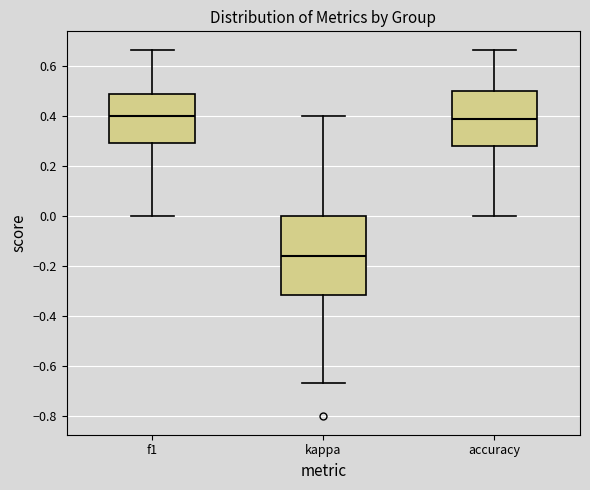

Where is the lower edge of the box for f1 on the y-axis? The values are not printed on the chart, so give them approximately, as read against the axis.

0.30